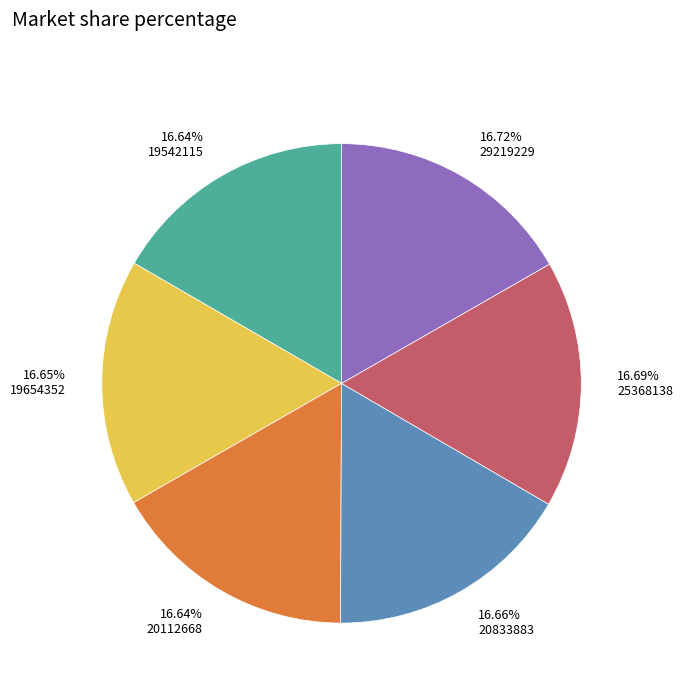

To the nearest percent, what percentage of the pie is 25368138?

17%